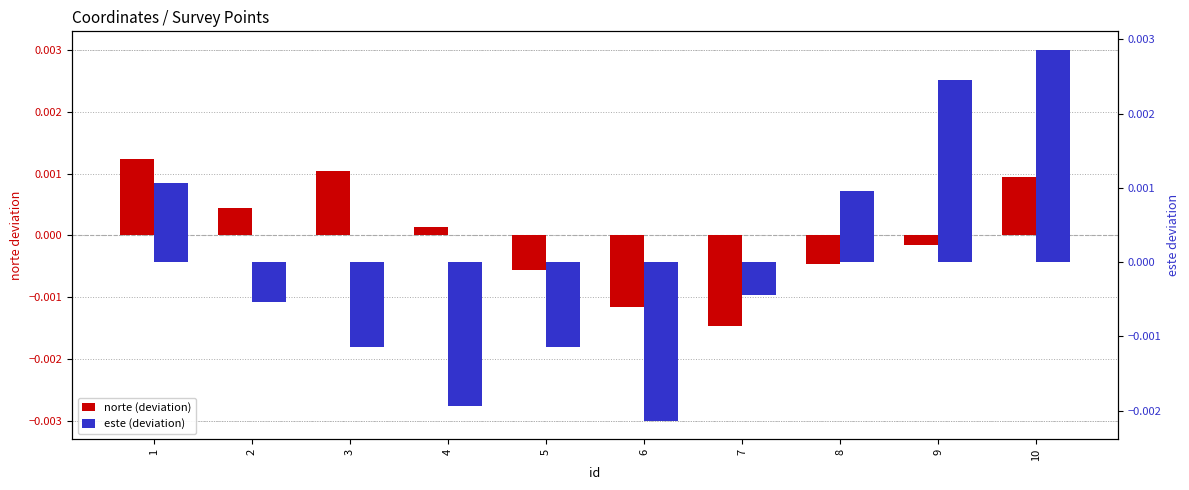

The norte (deviation) series shows -0.0 at 8. True or false?

True